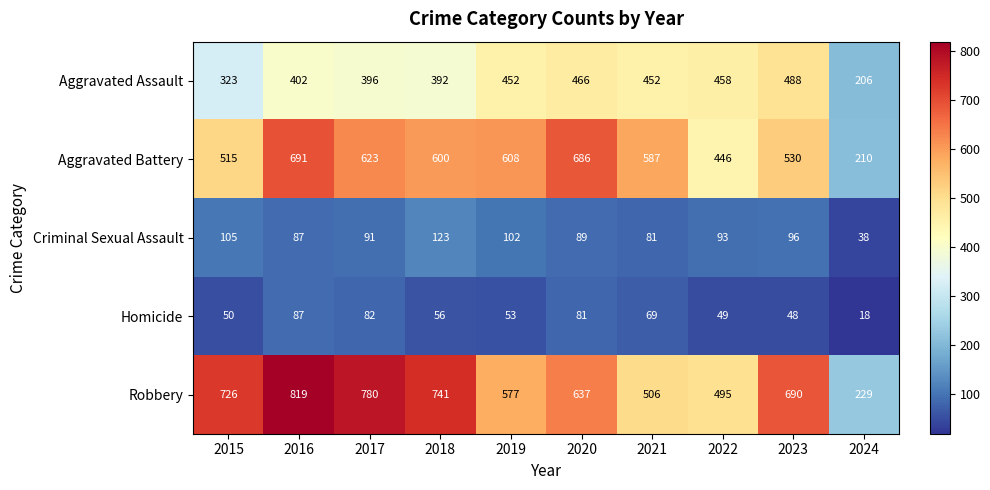

Where does the Aggravated Battery series first go above 600?

2016